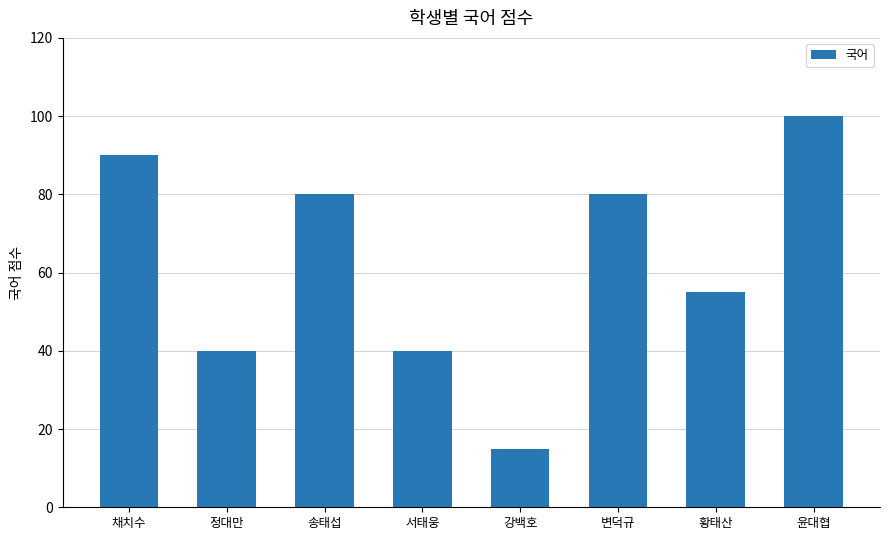

At which category does the chart reach its peak across all series?

윤대협